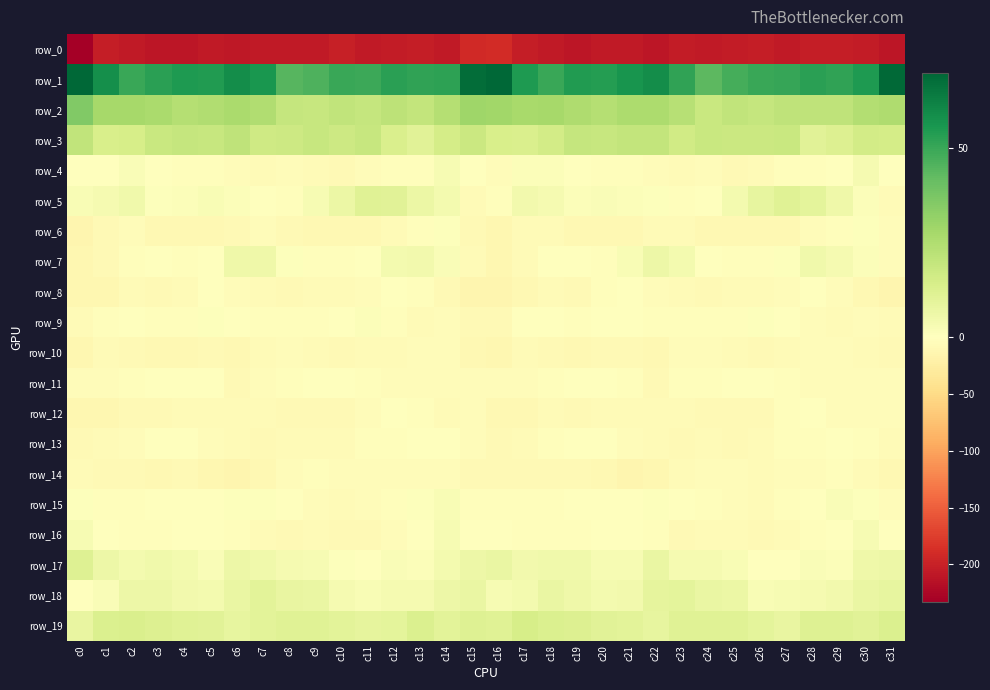

What is the total value across all series at c18?

-133.4